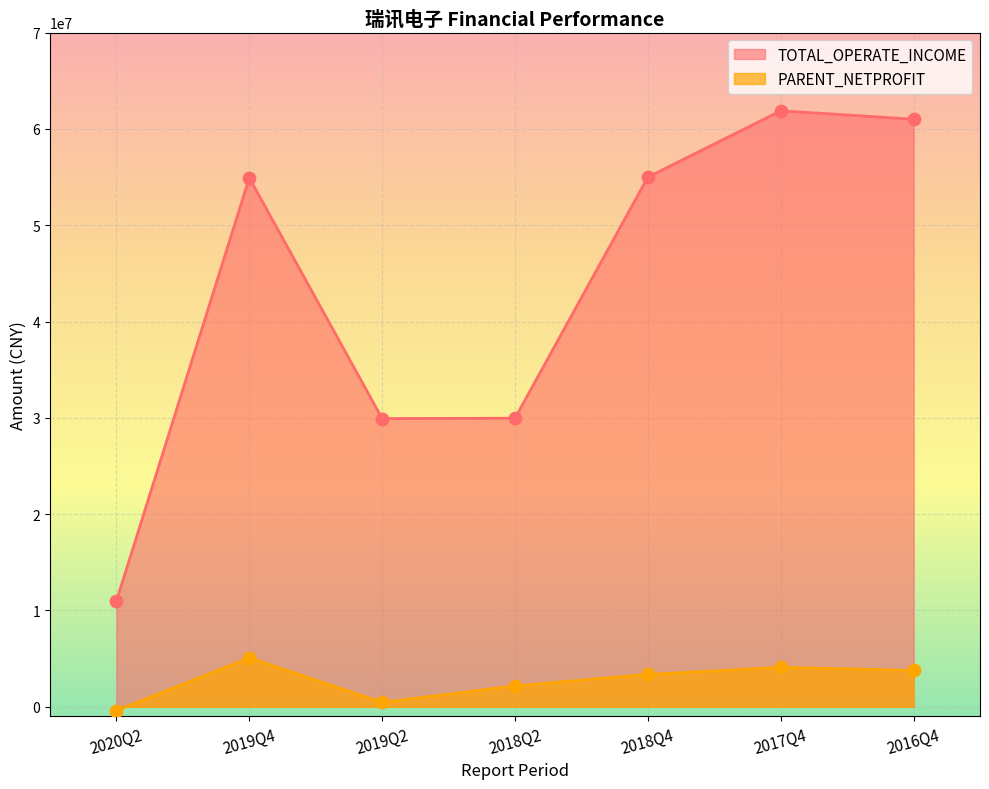

What are all the series names shown in the legend?

TOTAL_OPERATE_INCOME, PARENT_NETPROFIT